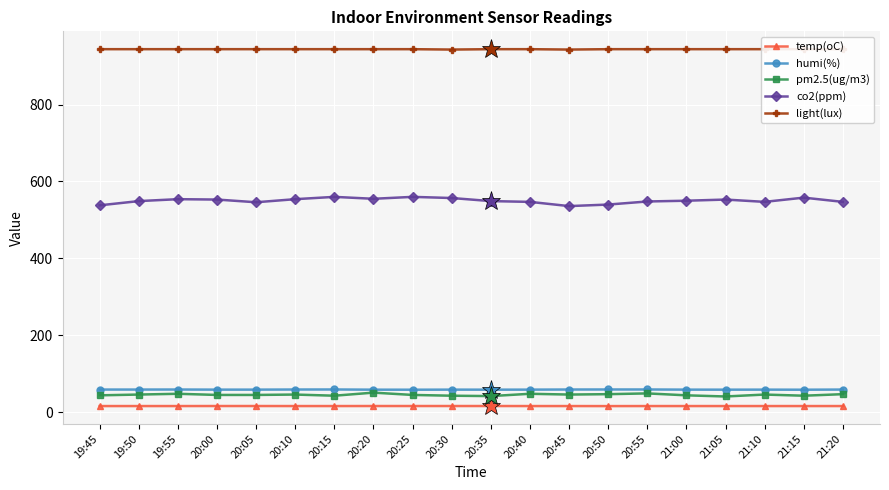

What is the minimum value for pm2.5(ug/m3)?

41.0